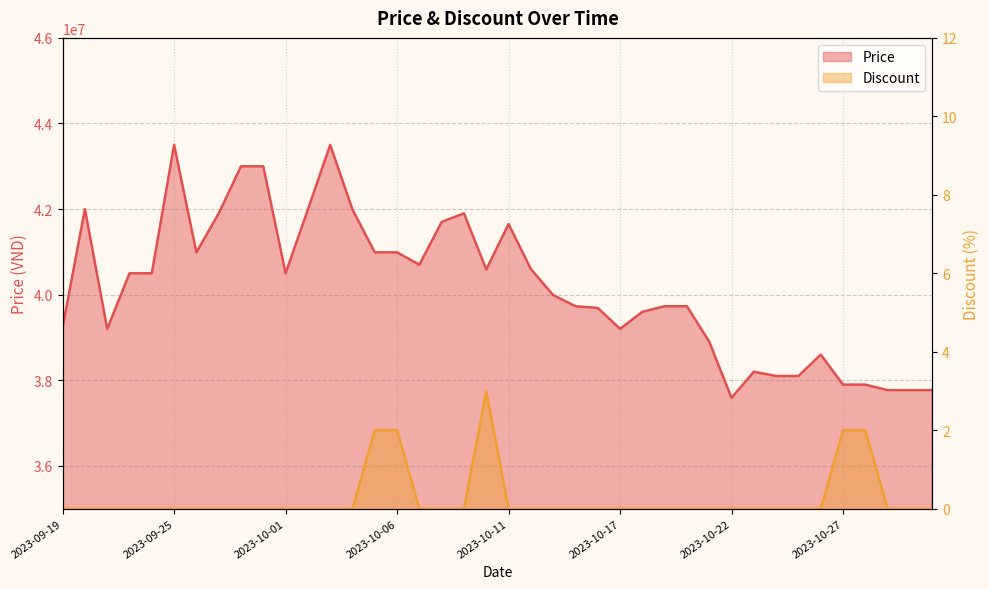

Which series has the largest range (max minus min)?

Price